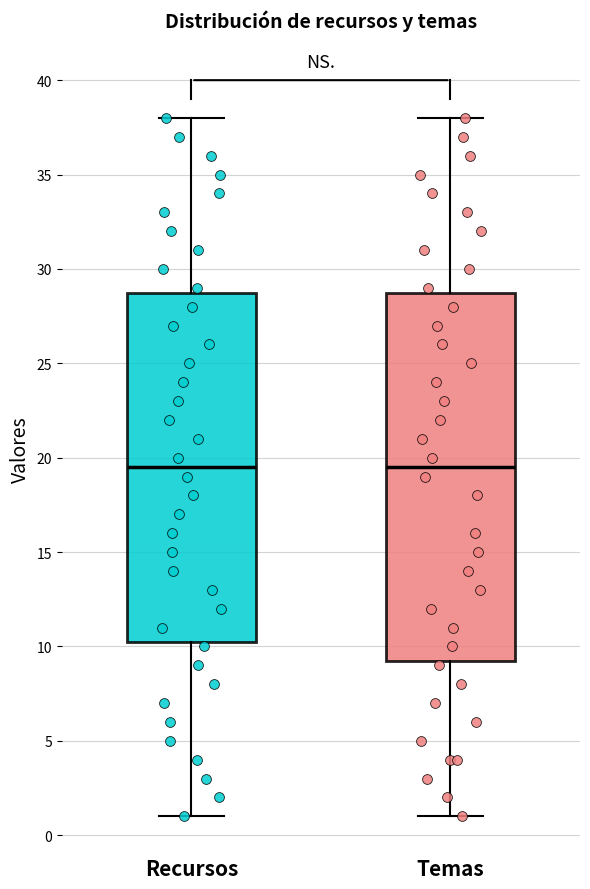

Reading left to right, transcribe this box plot: for each box, give where its median line is, the range the box spans, and where its two whiskers end, as read against the y-axis. The values are not printed on the chart, so give them approximately, as read against the axis.

Recursos: median 19.5, box 10.5 to 29.0, whiskers 1.0 to 38.0
Temas: median 19.5, box 9.5 to 29.0, whiskers 1.0 to 38.0